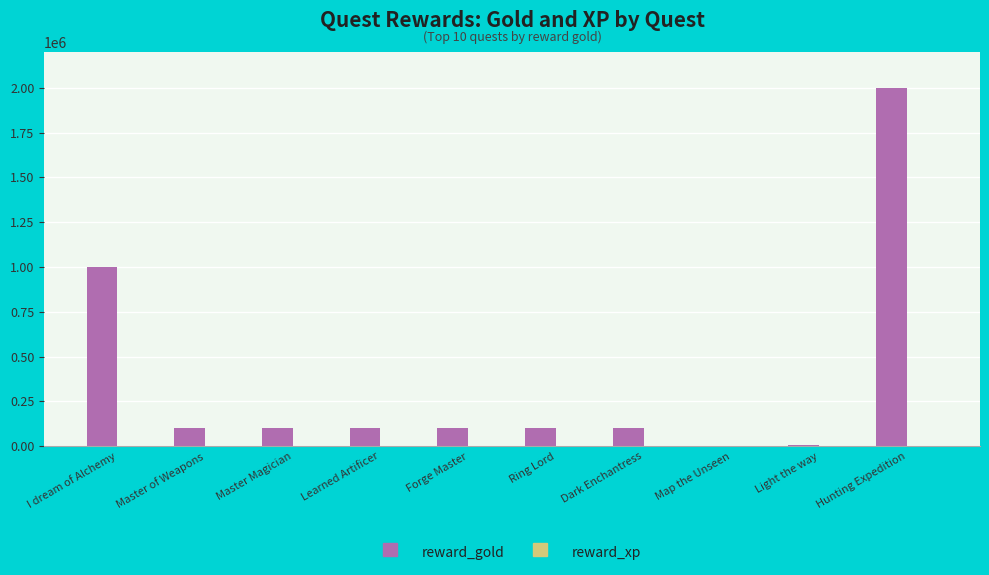

Is it true that reward_gold equals 655814 at I dream of Alchemy?

False